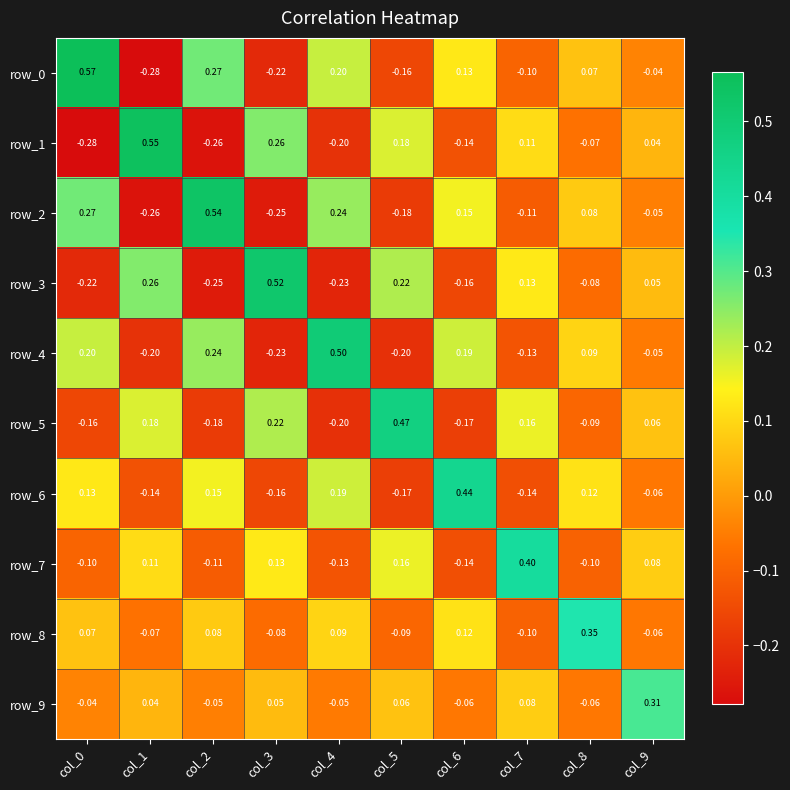

Which series has the widest spread of values?

row_0